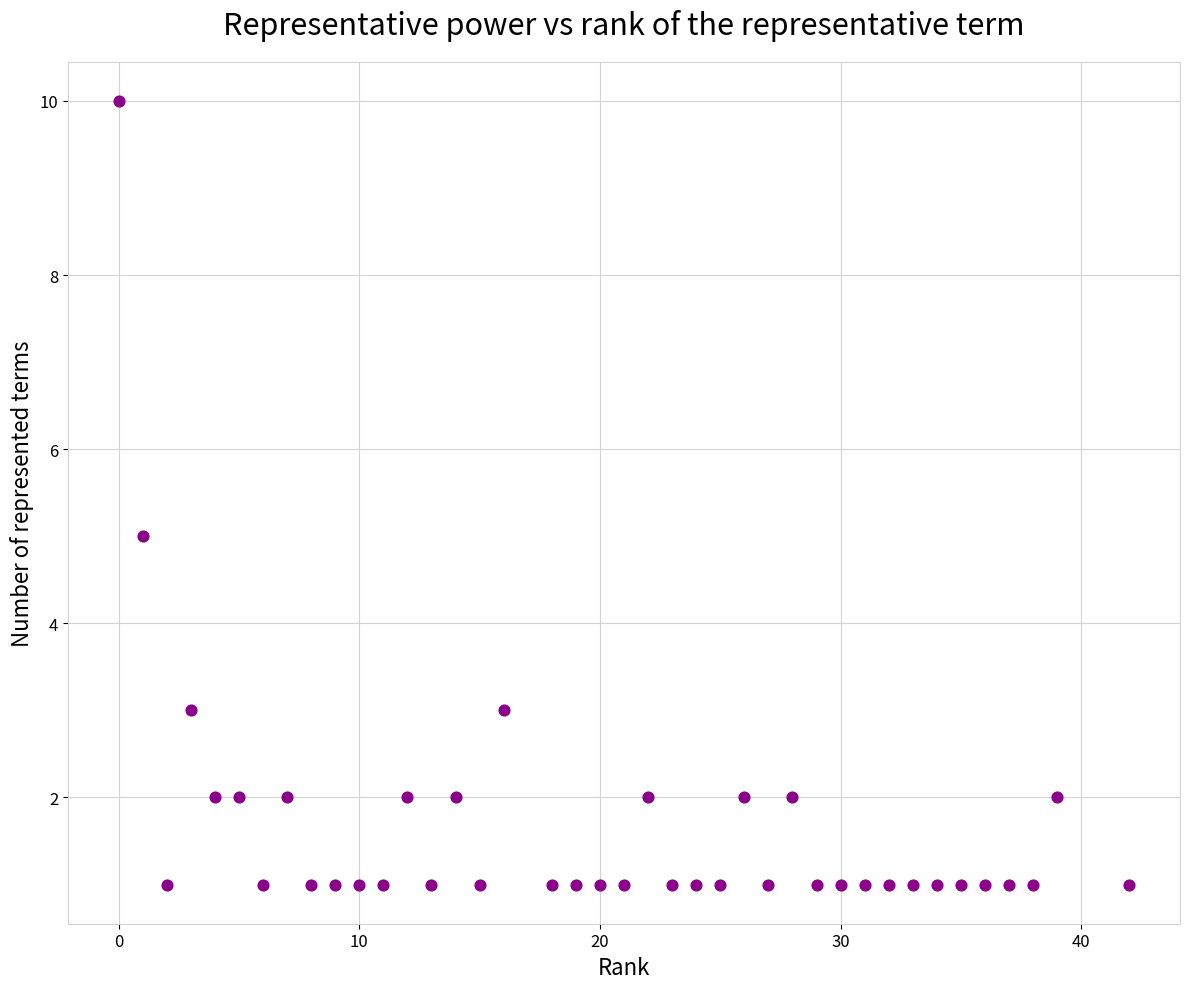

What is the range of Y values (max minus min)?

9